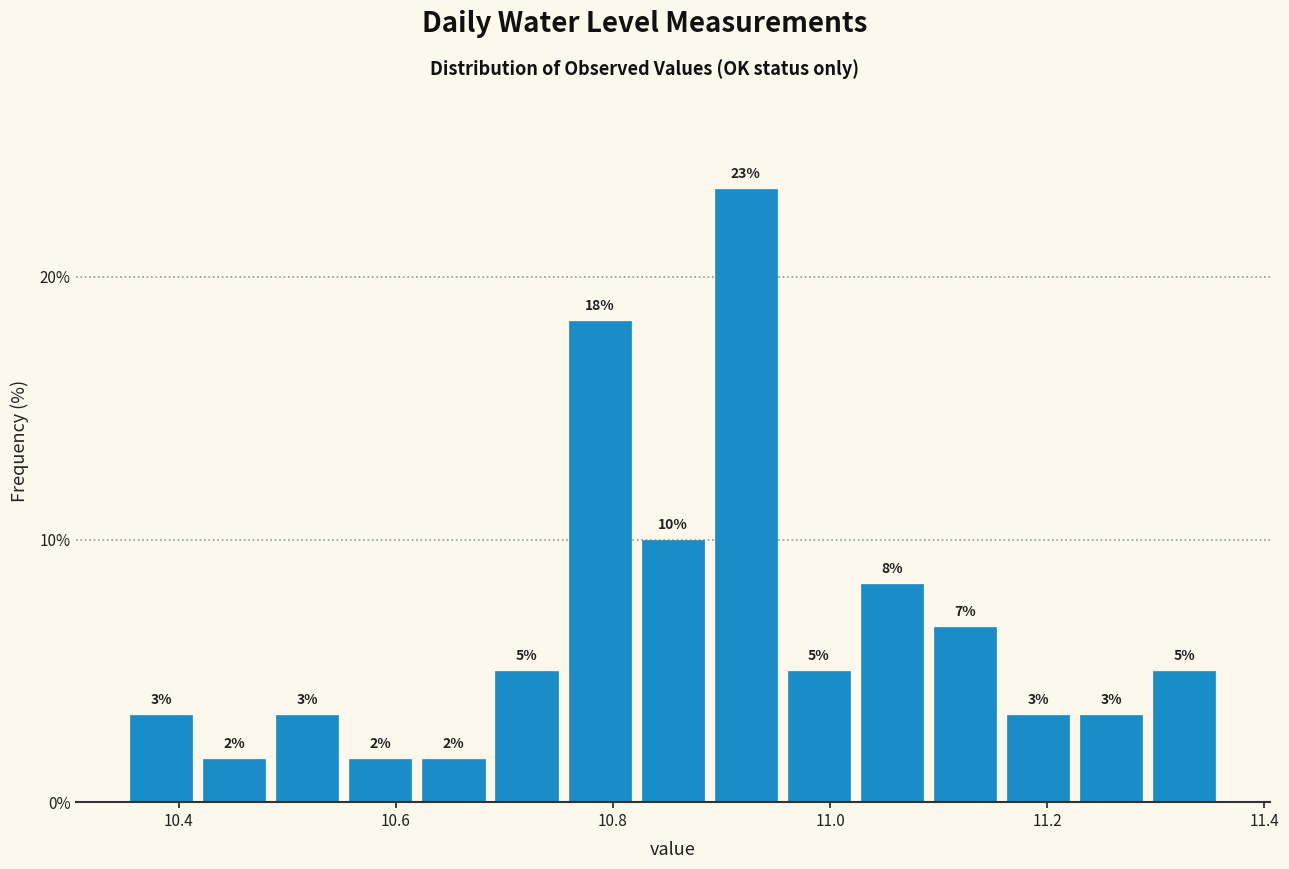

Around what value on the x-axis is the tallest bar? Give the approximate position of its centre, as read against the axis.

10.92